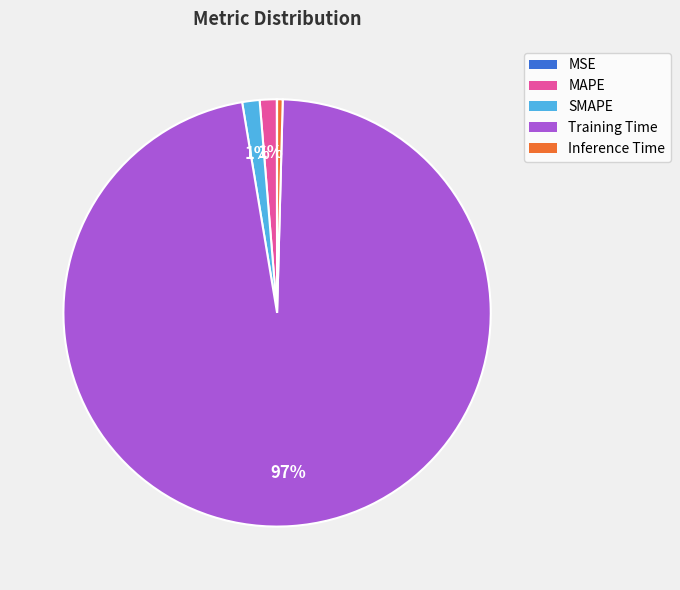

To the nearest percent, what is the average slice percentage?

20%